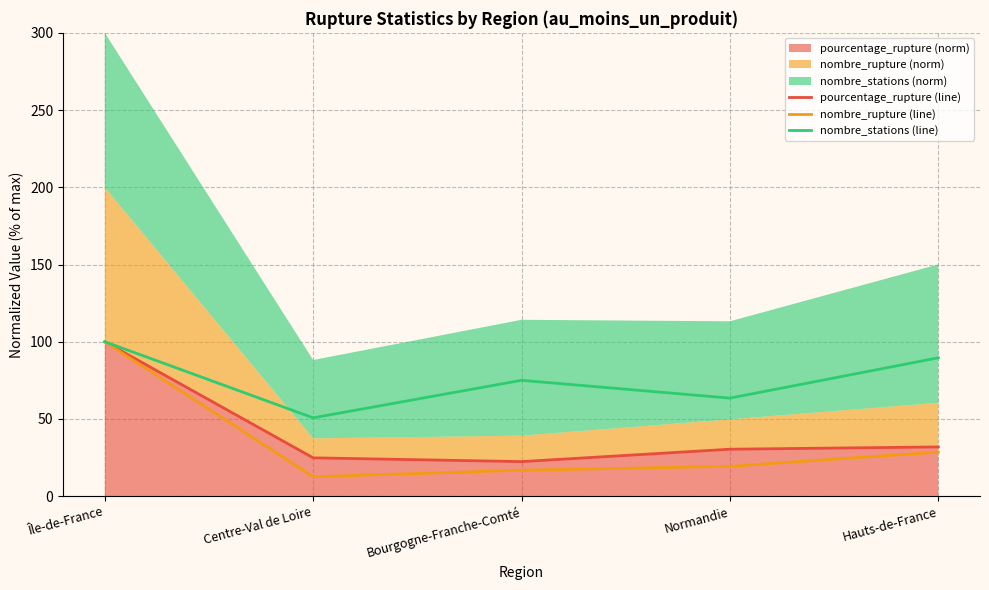

Which series has the largest total across all categories?

nombre_stations (line)